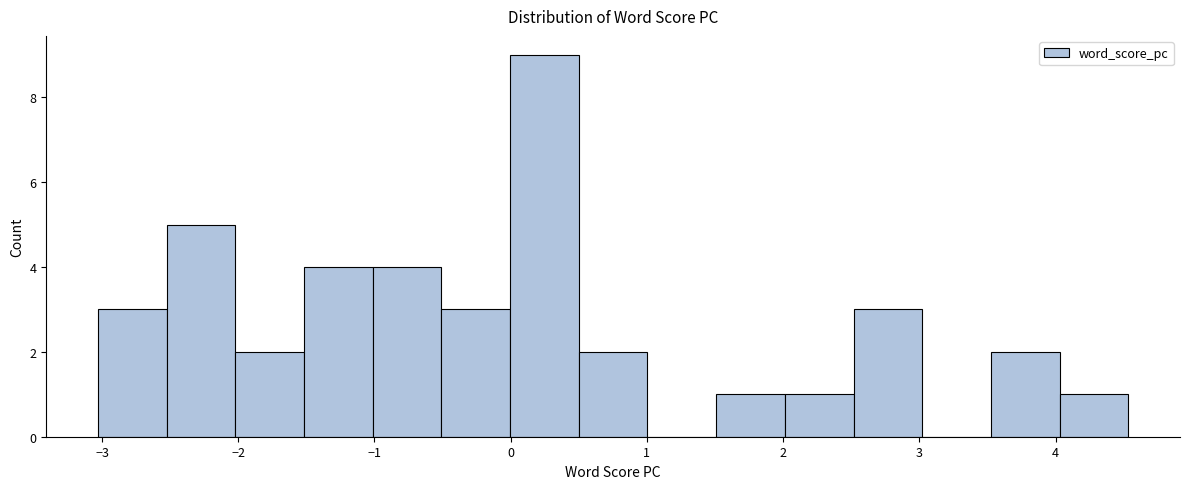

What is the height of the bar covering -2.0 to -1.5 on the x-axis? Neither the bar edges nor the heights are printed on the chart, so give them approximately, as read against the axes.

2